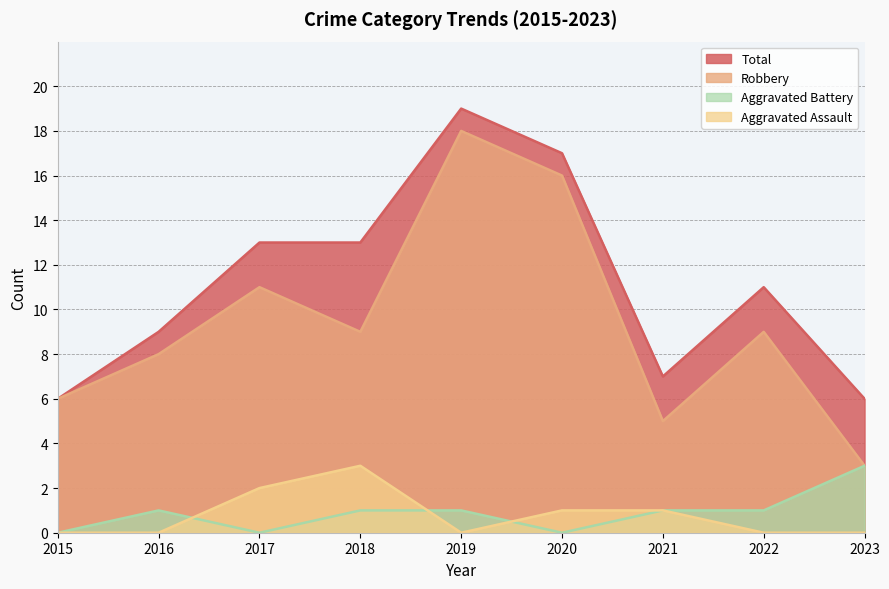

What is the difference between the maximum and minimum values in the Robbery series?

15